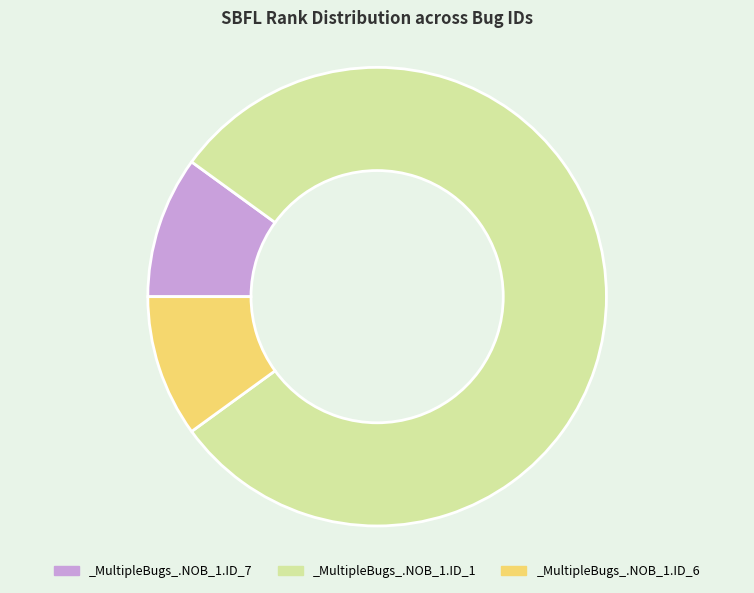

Is the sum of _MultipleBugs_.NOB_1.ID_1 and _MultipleBugs_.NOB_1.ID_7 greater than half?

Yes